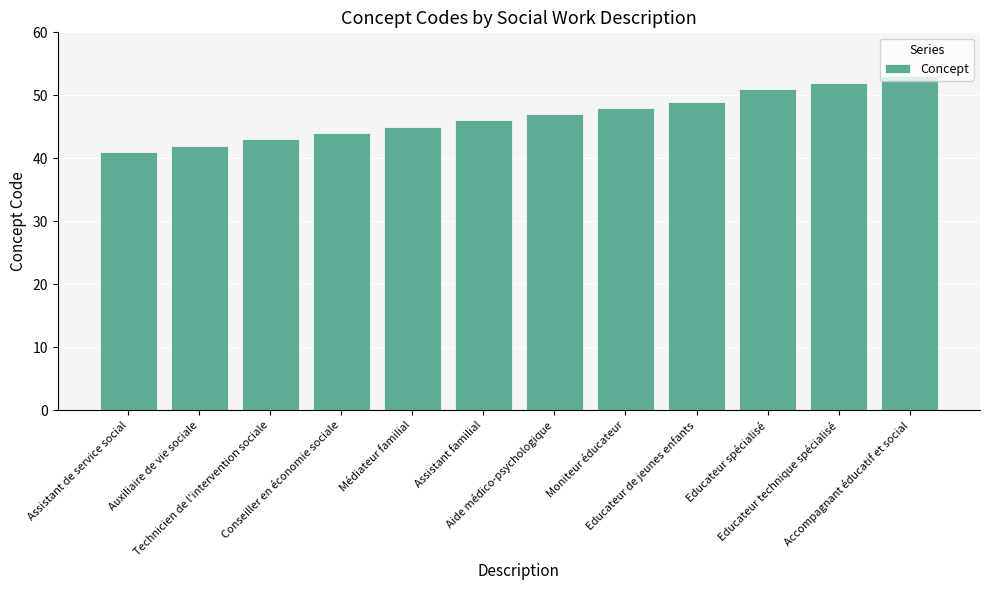

What is the change in value from Conseiller en économie sociale to Aide médico-psychologique?

+3